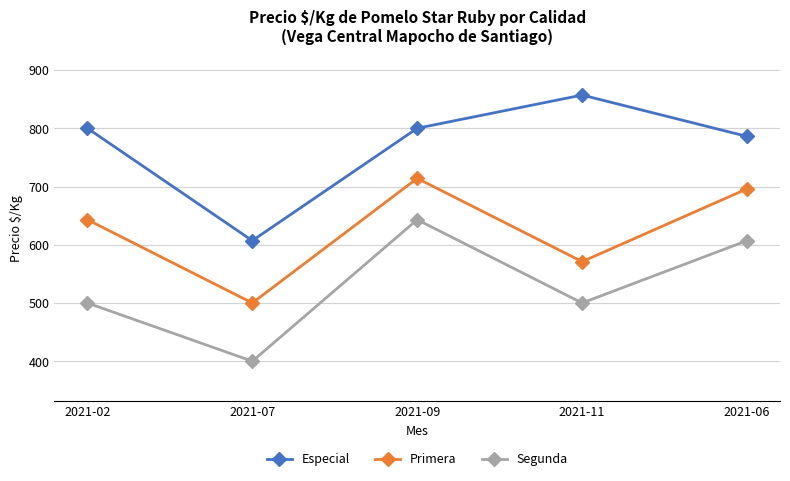

Does the chart display data point markers on the line(s)?

Yes